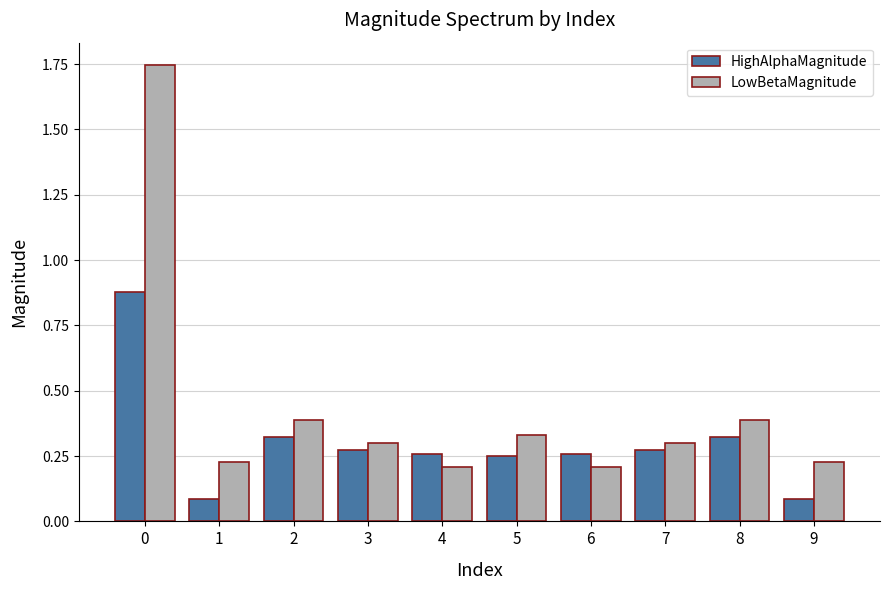

At 3, list the series in order from largest to smallest.

LowBetaMagnitude, HighAlphaMagnitude